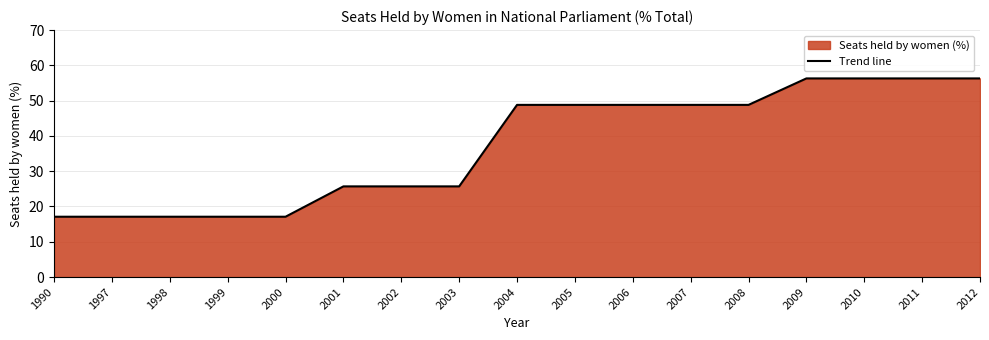

How many data points are less than 48?

8